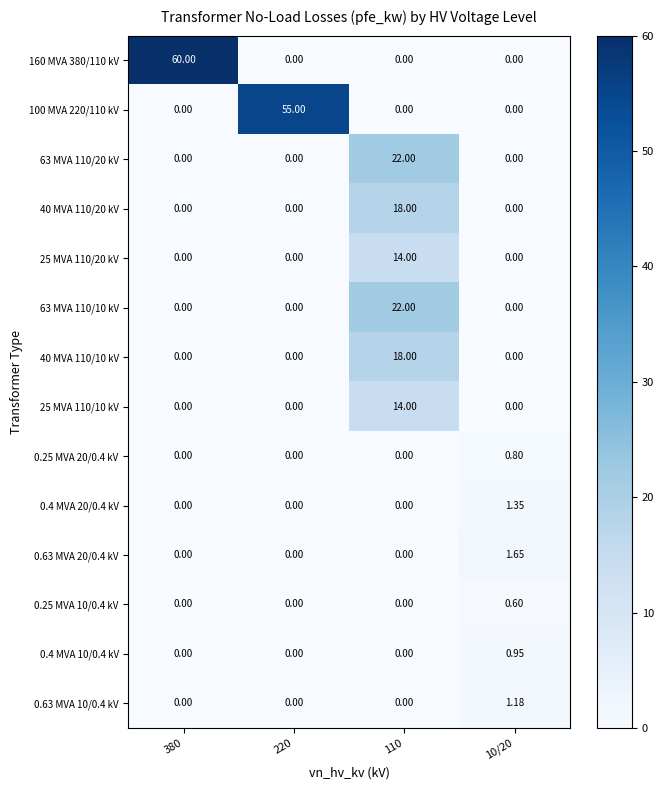

Which label corresponds to the largest value in the chart?

380